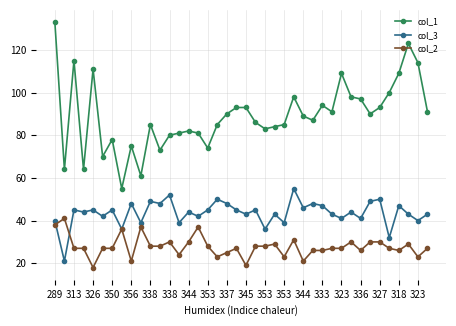

True or false: col_3 has more than 1 points higher than both neighbors.

True